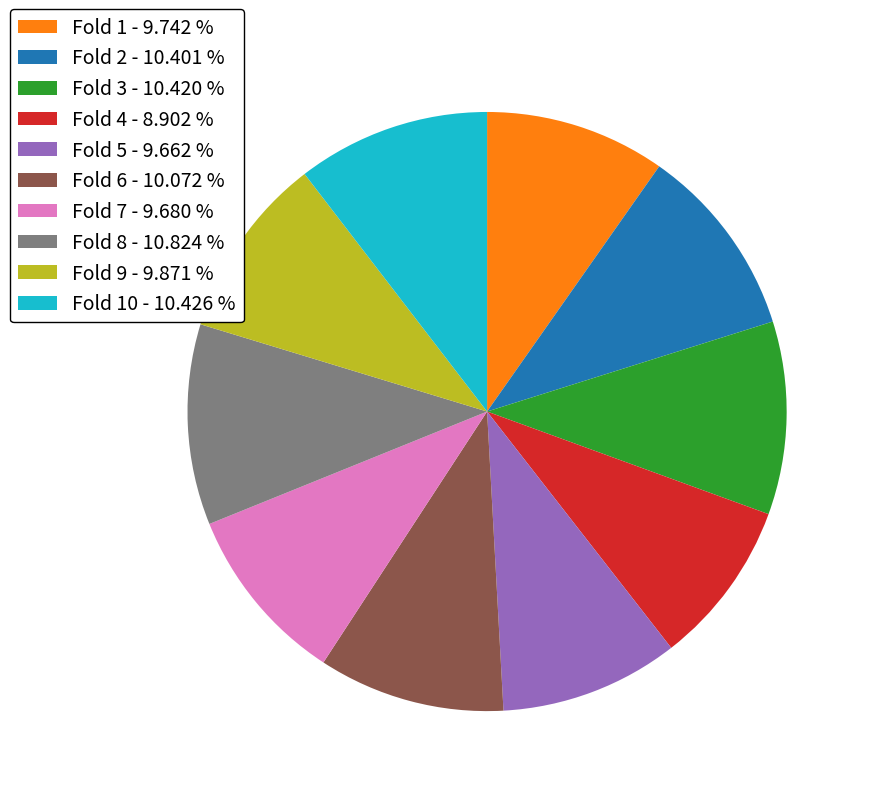

Which category has the smallest portion of the pie?

Fold 4 - 8.902 %